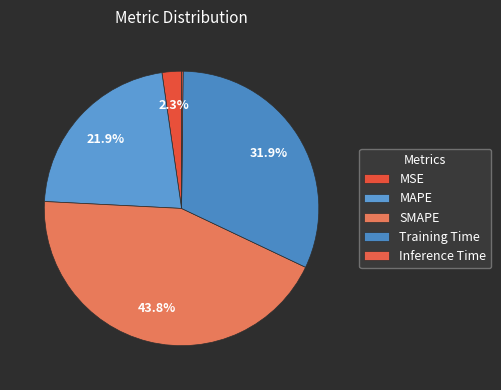

Rank the categories by value from highest to lowest.

SMAPE, Training Time, MAPE, MSE, Inference Time